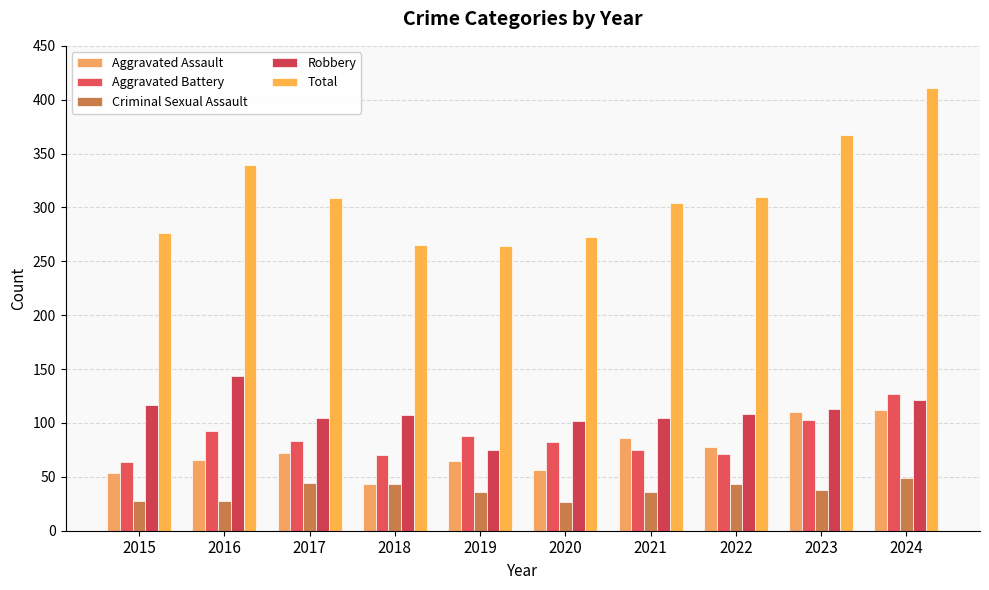

Reading left to right, extract all data points from this chart.

Aggravated Assault: 54	66	72	43	65	56	86	78	110	112
Aggravated Battery: 64	93	83	70	88	82	75	71	103	127
Criminal Sexual Assault: 28	28	44	43	36	27	36	43	38	49
Robbery: 117	144	105	107	75	102	105	108	113	121
Total: 276	339	309	265	264	273	304	310	367	411